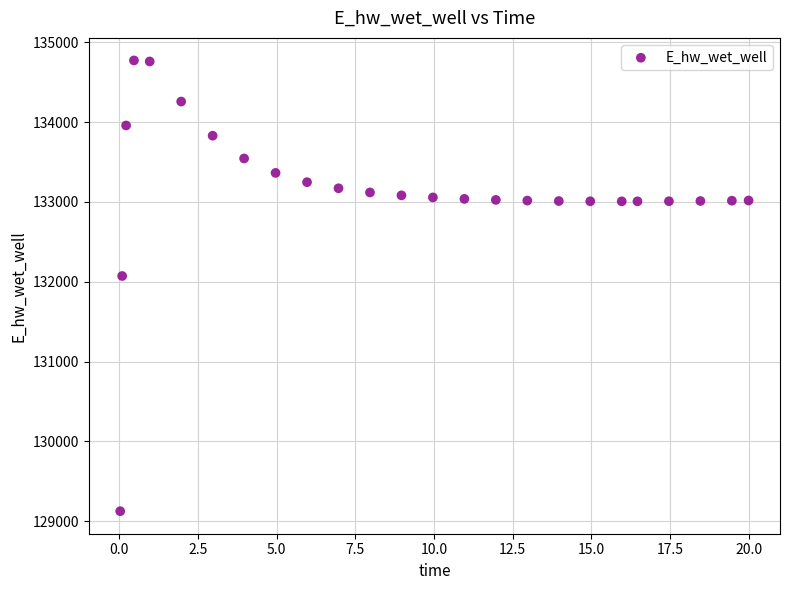

What is the range of Y values (max minus min)?

5649.4